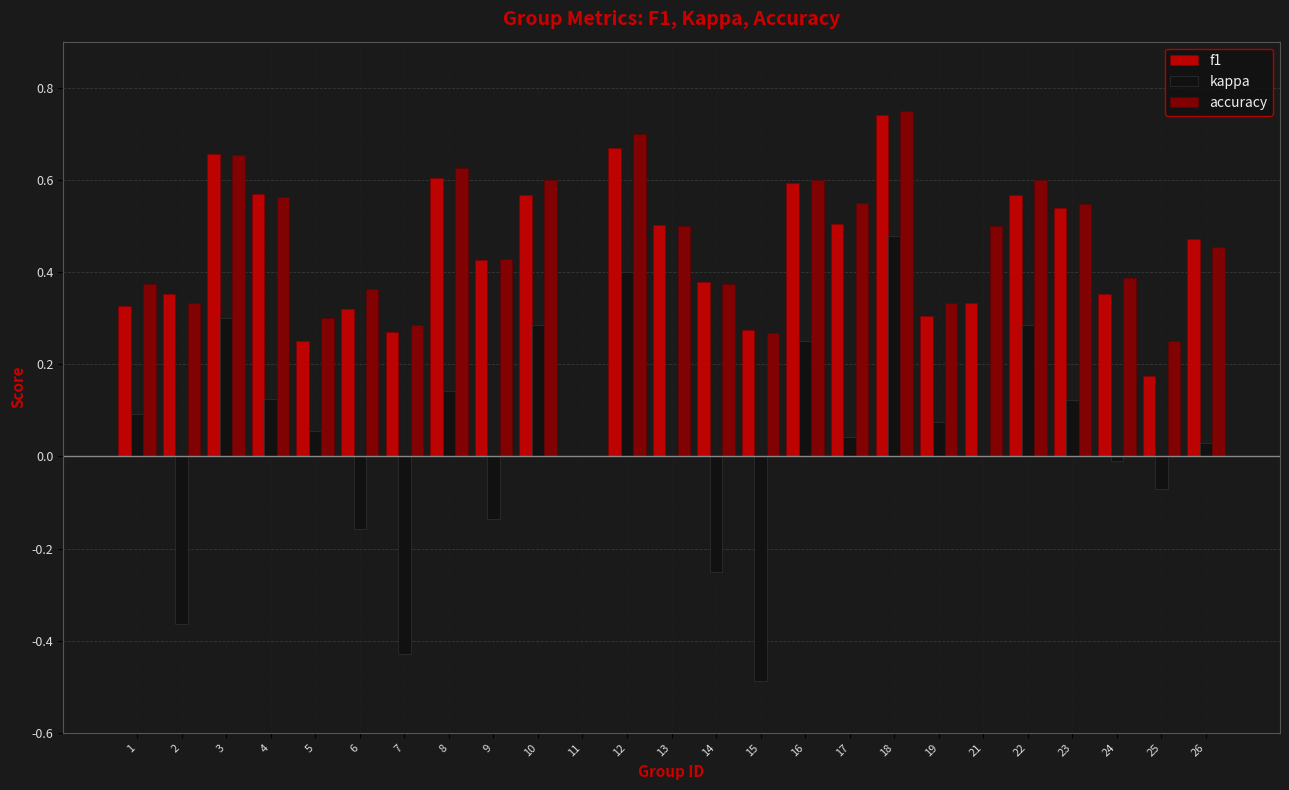

At which label does accuracy reach its peak?

18